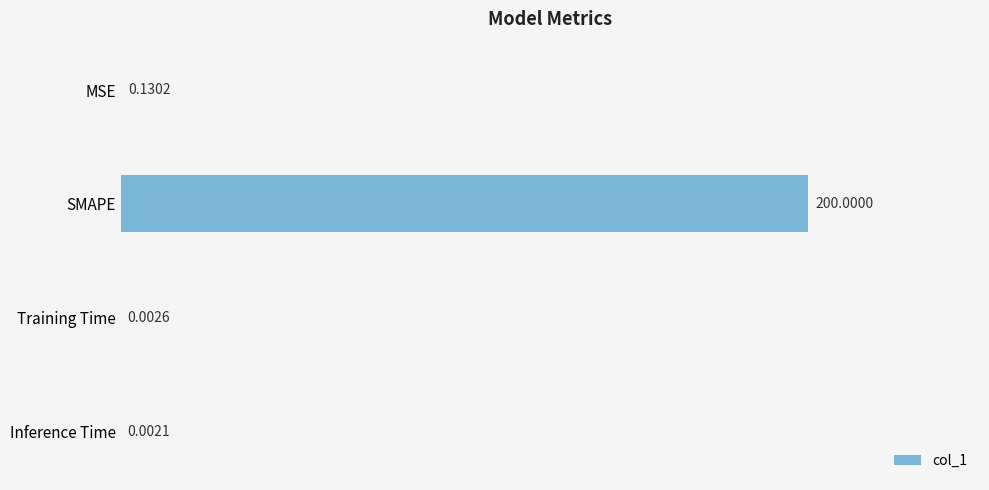

Which category has the highest value across all series?

SMAPE